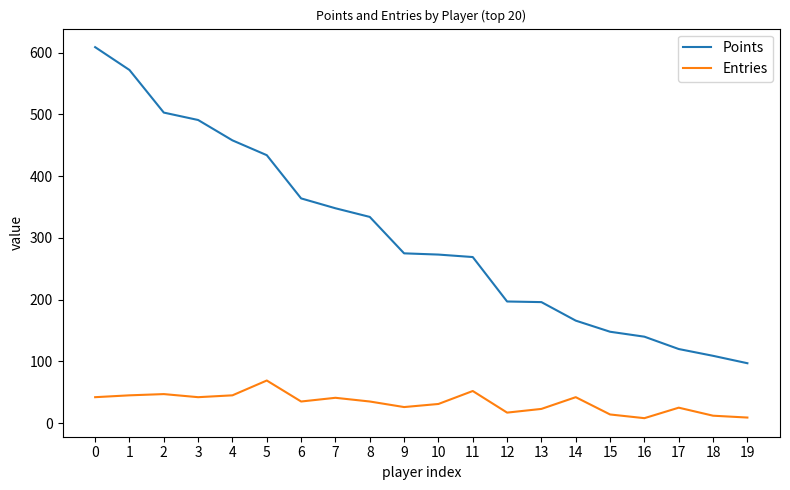

List the series in order of their peak value, lowest first.

Entries, Points